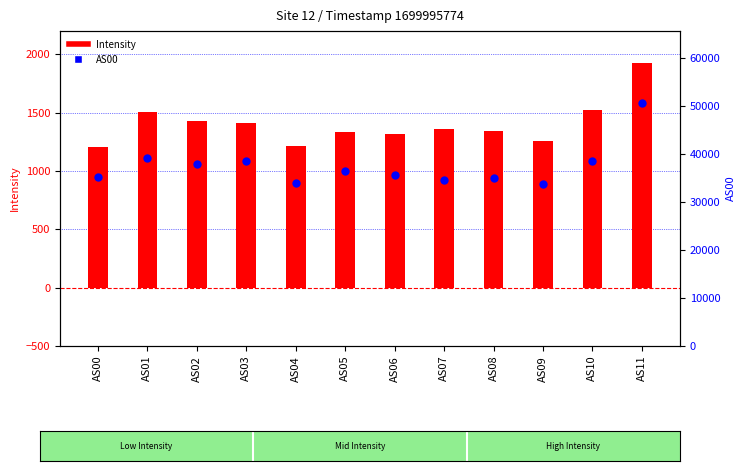

At how many categories does at least one series exceed 34014?

10